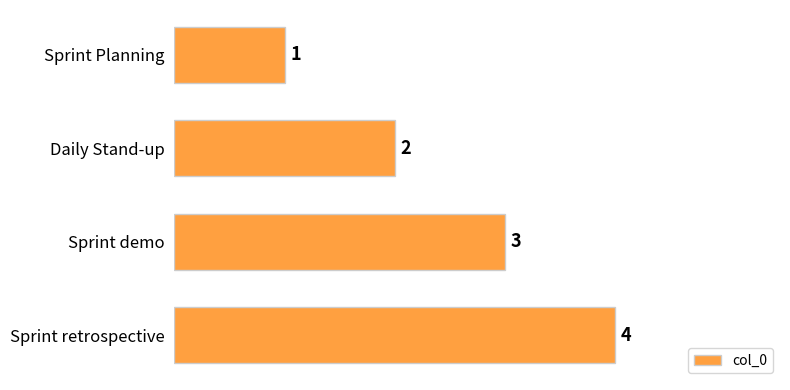

How many distinct data groups are displayed?

1